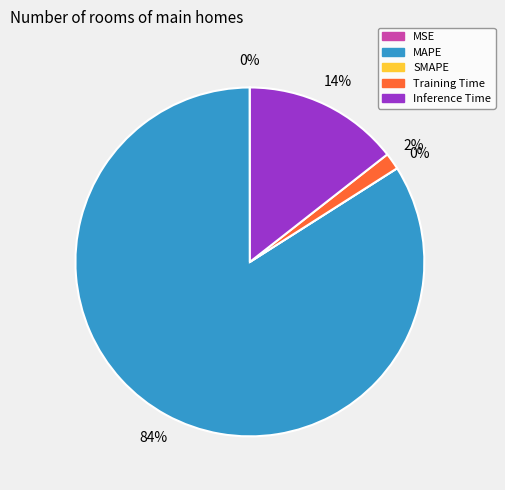

Is there any slice that represents more than half of the pie?

Yes